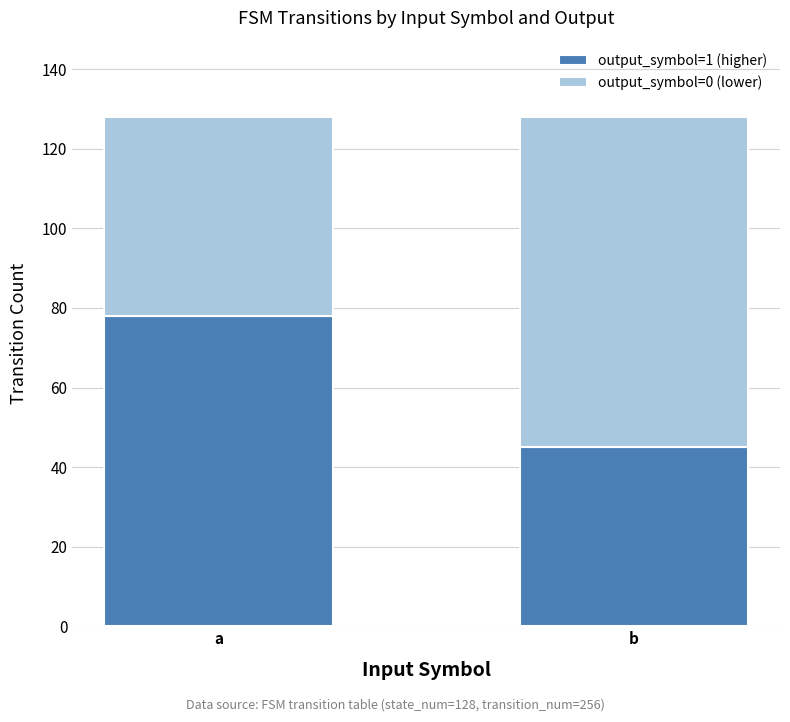

What is the maximum value for output_symbol=1 (higher)?

78